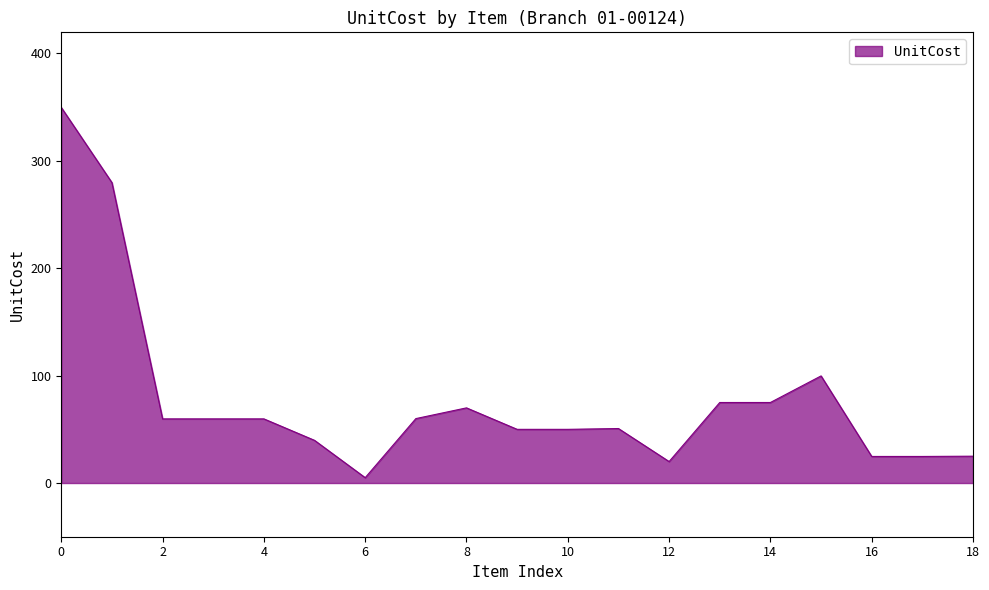

How many lines are shown in the chart?

1